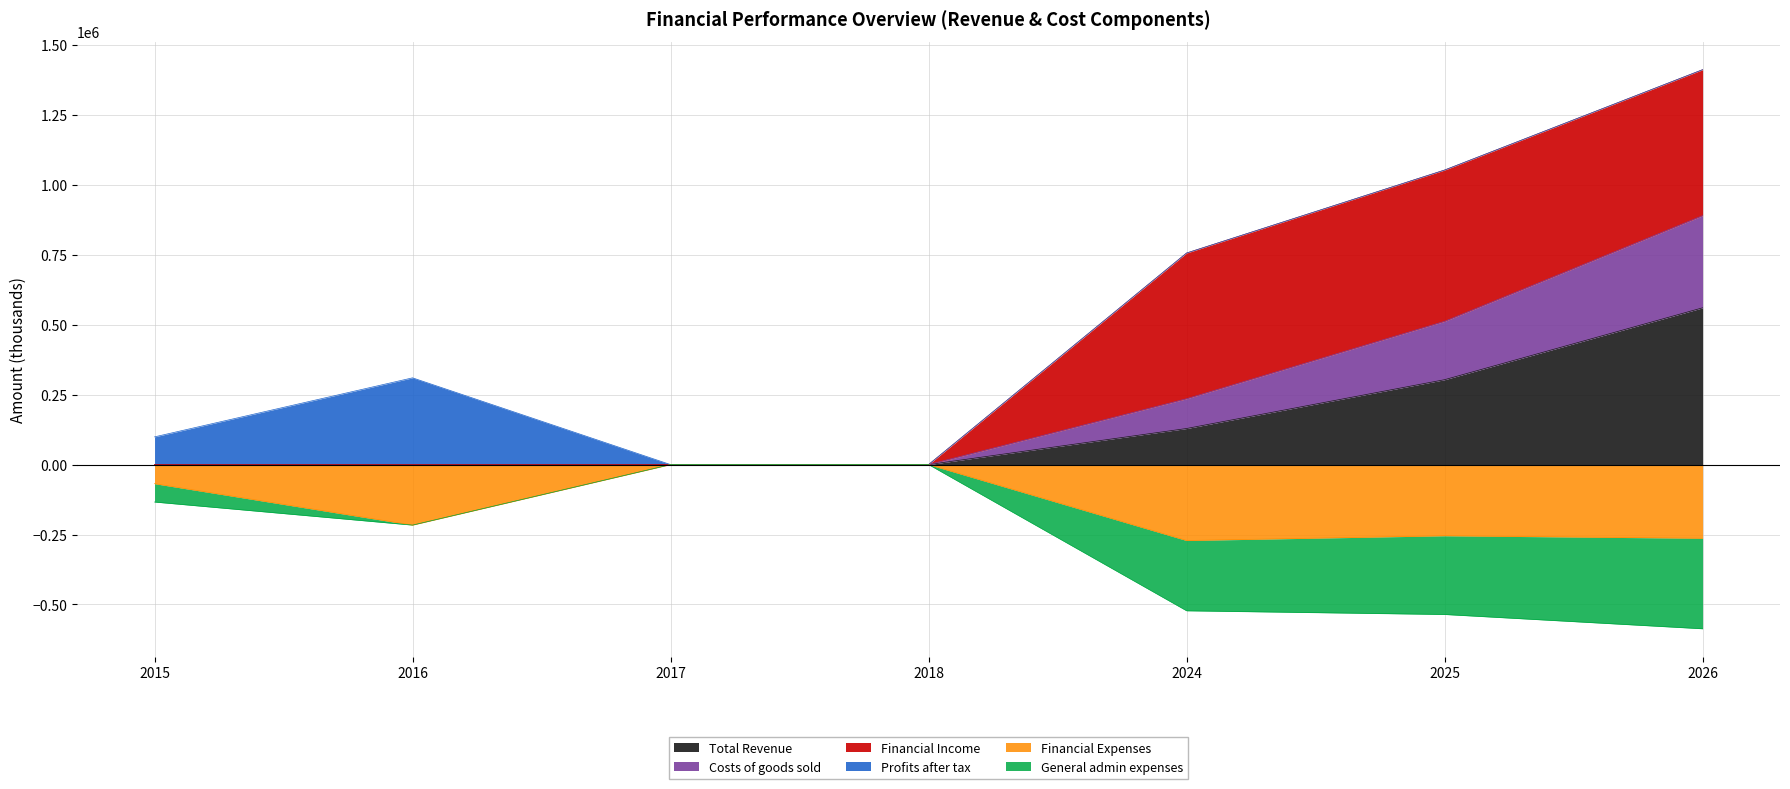

Is it true that Financial Expenses equals -92316.7 at 2016?

False